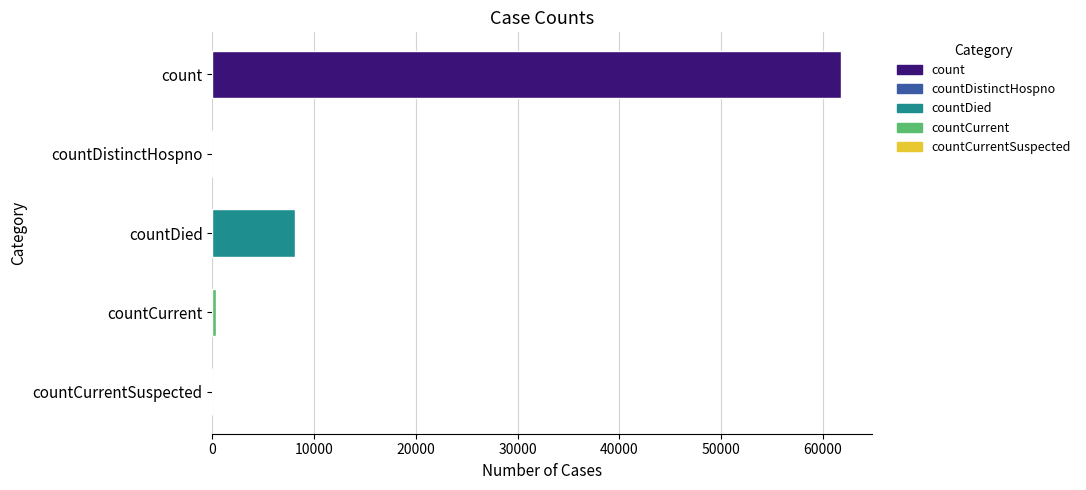

True or false: the data shows 61765 at count.

True